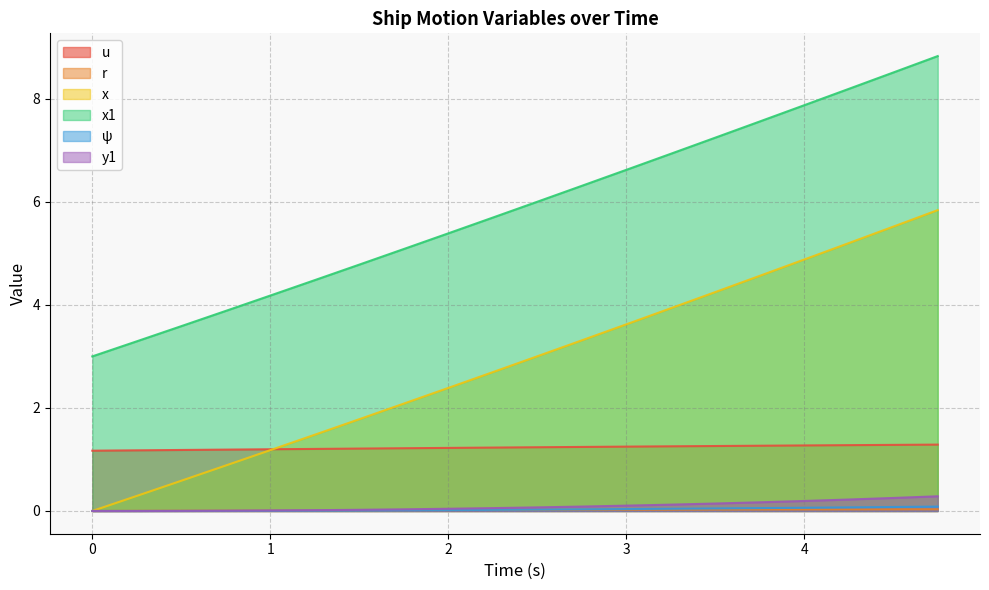

Does the chart display data point markers on the line(s)?

No